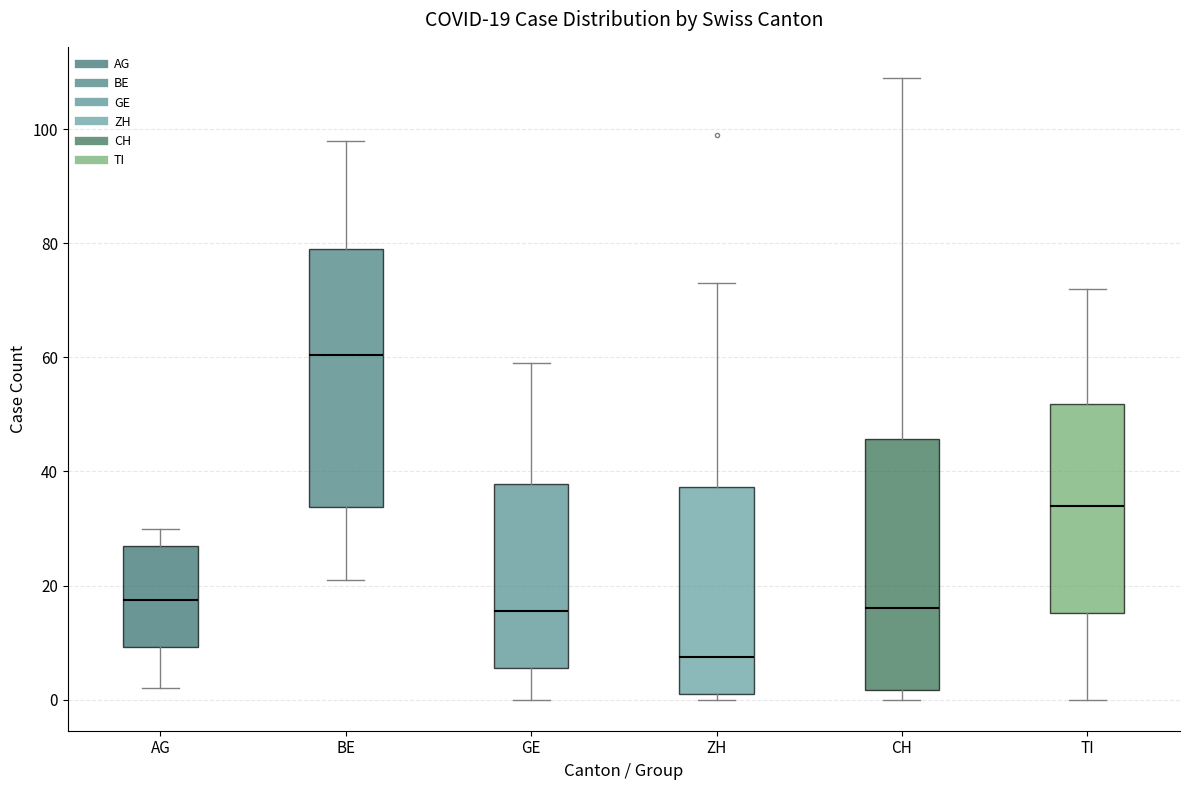

Which box has the highest median line?

BE